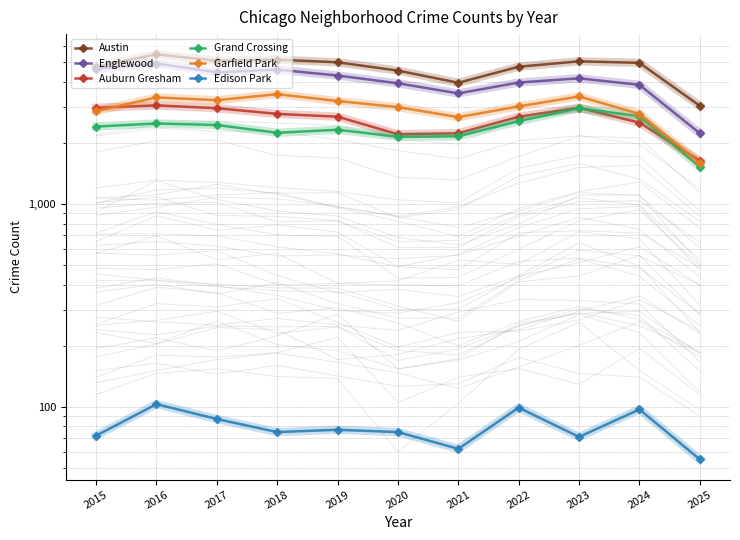

Read the Auburn Gresham value at 2019, to the nearest 100.

2700